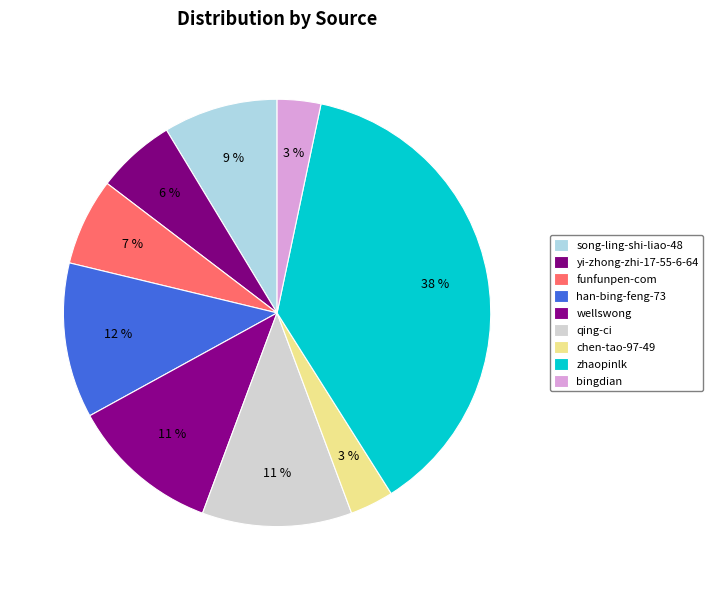

Rank the categories by value from lowest to highest.

chen-tao-97-49, bingdian, yi-zhong-zhi-17-55-6-64, funfunpen-com, song-ling-shi-liao-48, wellswong, qing-ci, han-bing-feng-73, zhaopinlk